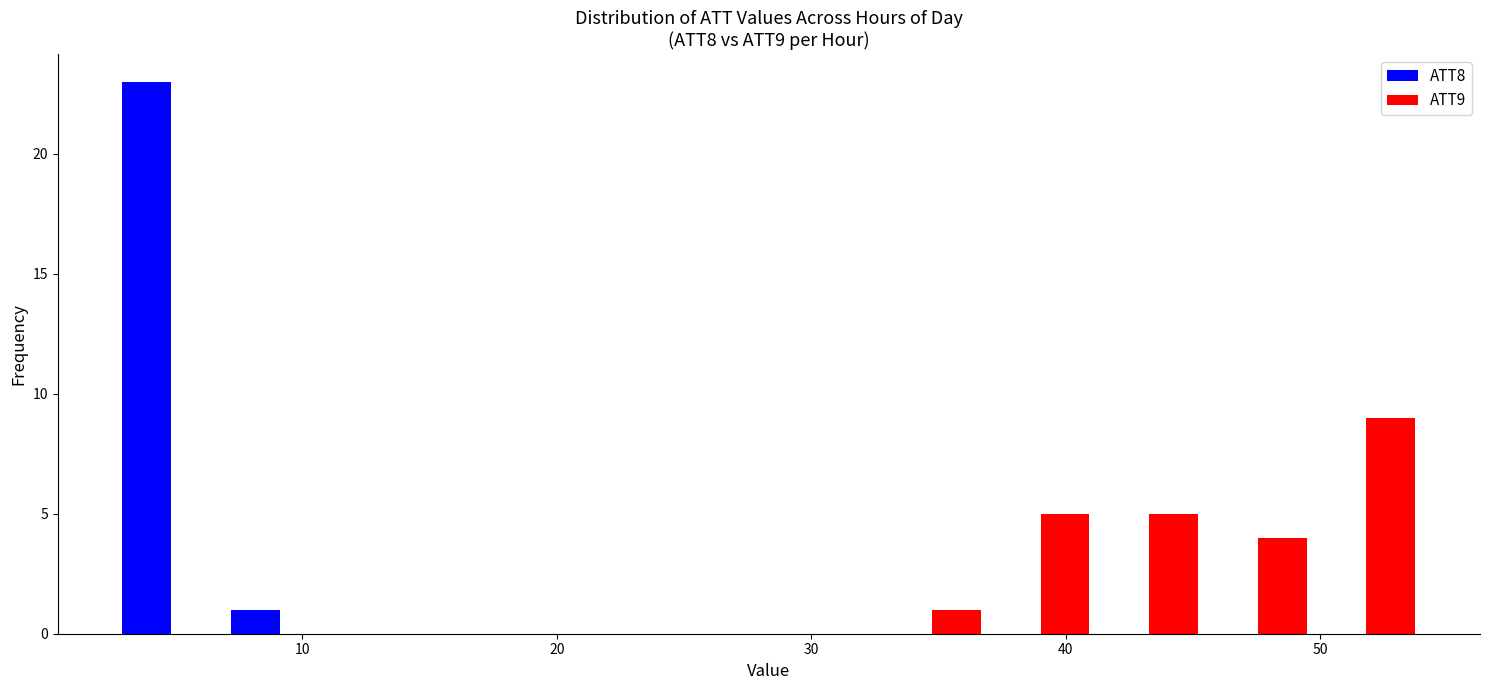

In the ATT8 series, which range on the x-axis has the tallest bar?

3 to 7